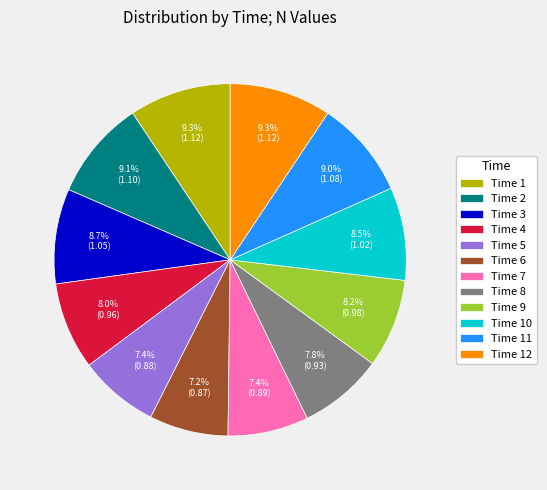

Combined, do Time 8 and Time 4 account for over 50%?

No